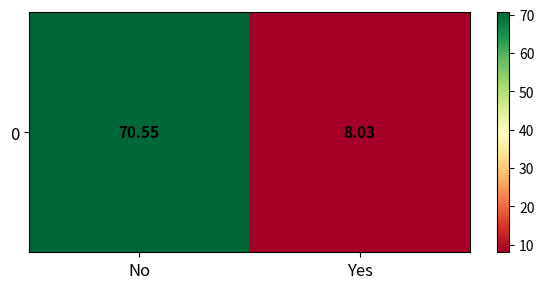

What is the difference between the values at No and Yes?

62.5